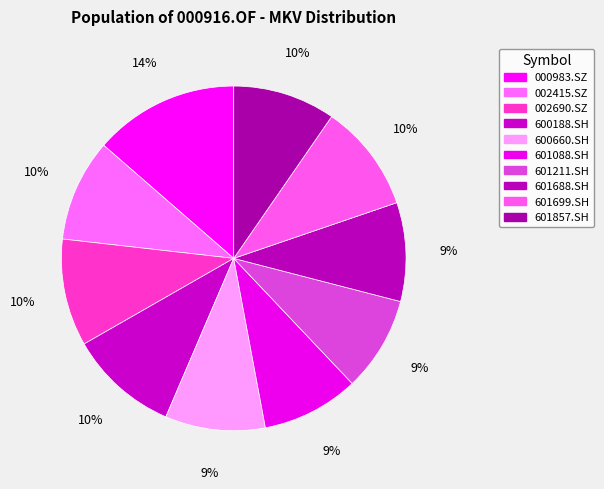

Which slice is the smallest?

601211.SH